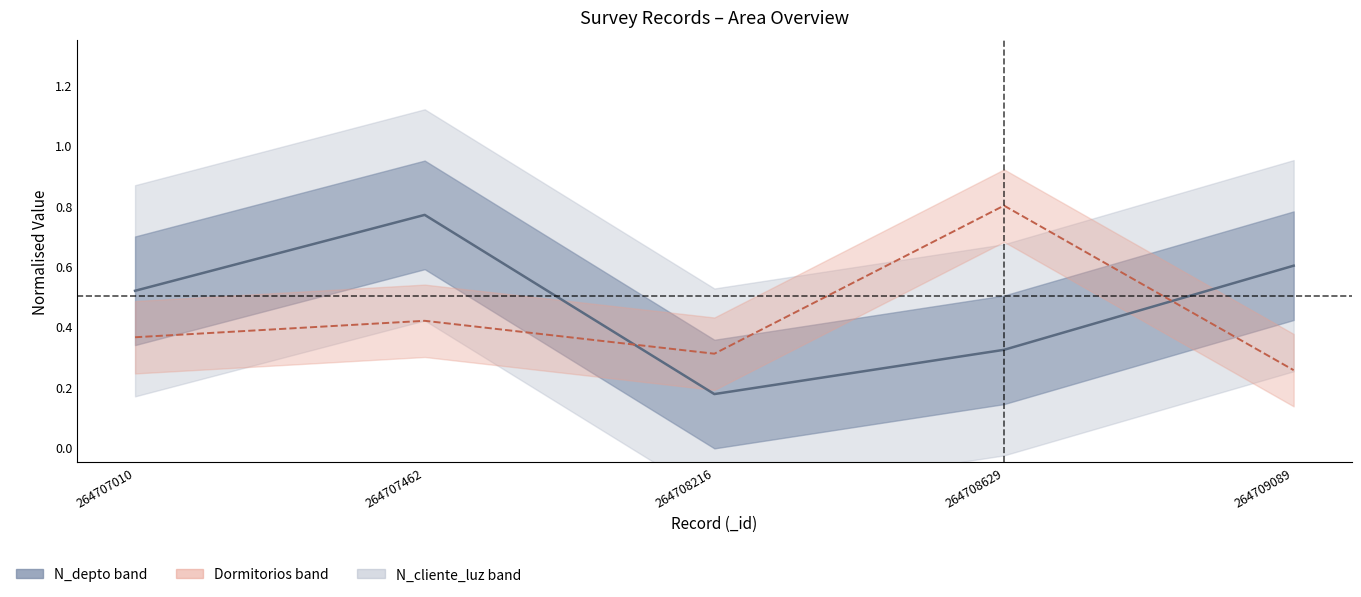

At which category is the sum across all series the highest?

264707462